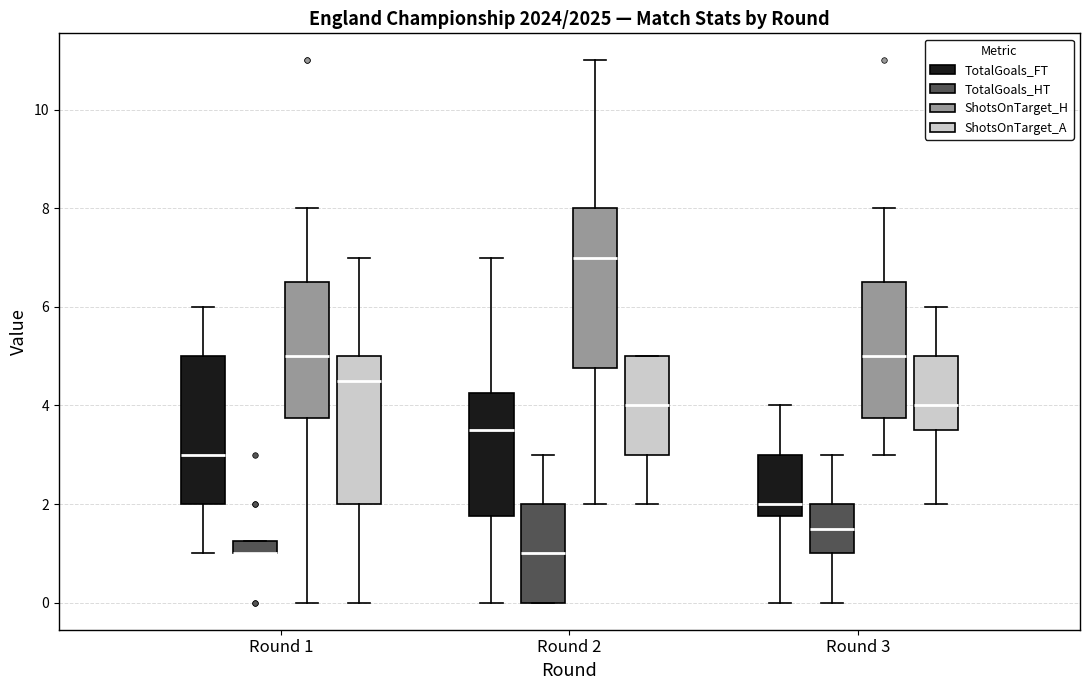

Comparing the boxes themselves (not the whiskers), which one is the tallest?

Round 2 (ShotsOnTarget_H)